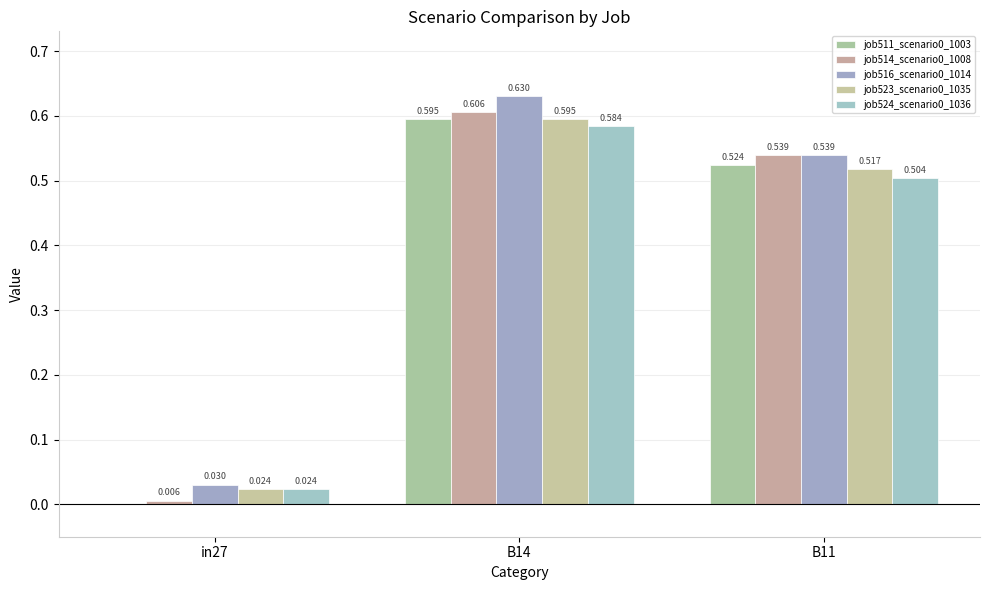

What is the label of the 3rd bar from the left?

B11